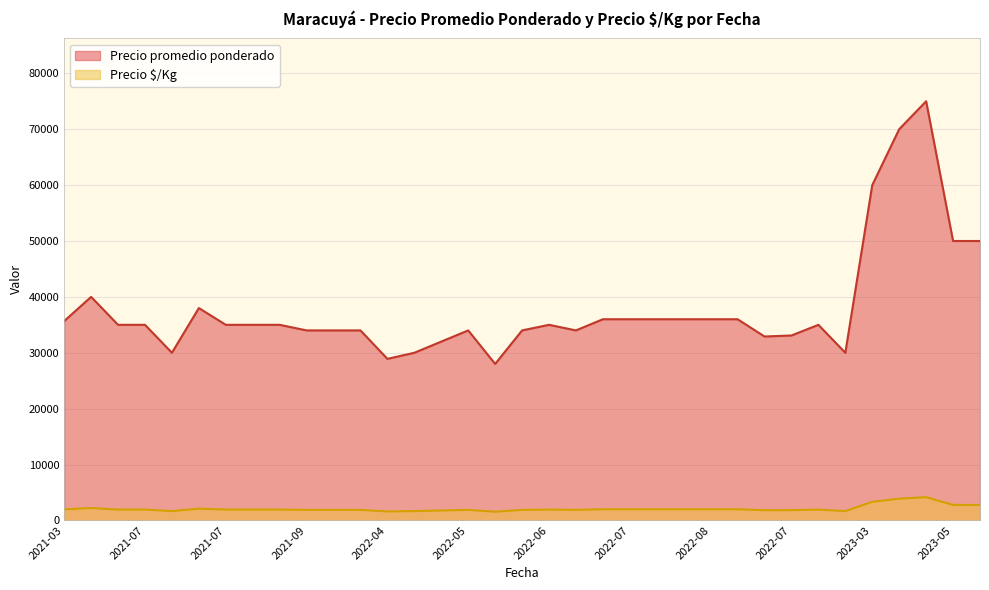

What is the value of the Precio $/Kg point at the 5th from the left?

1944